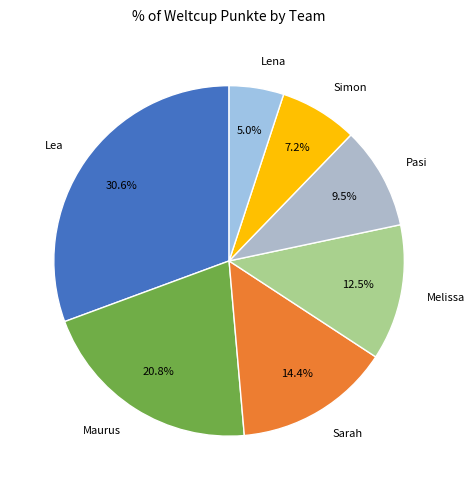

Does Pasi account for over 50% of the chart?

No